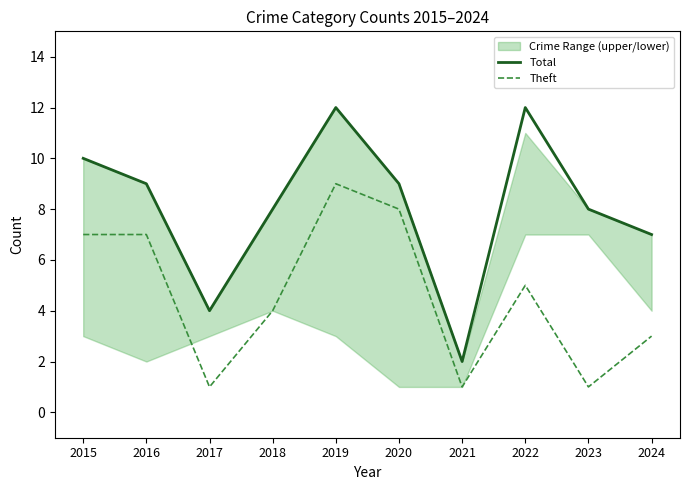

True or false: Theft has a value of 5 at 2022.

True